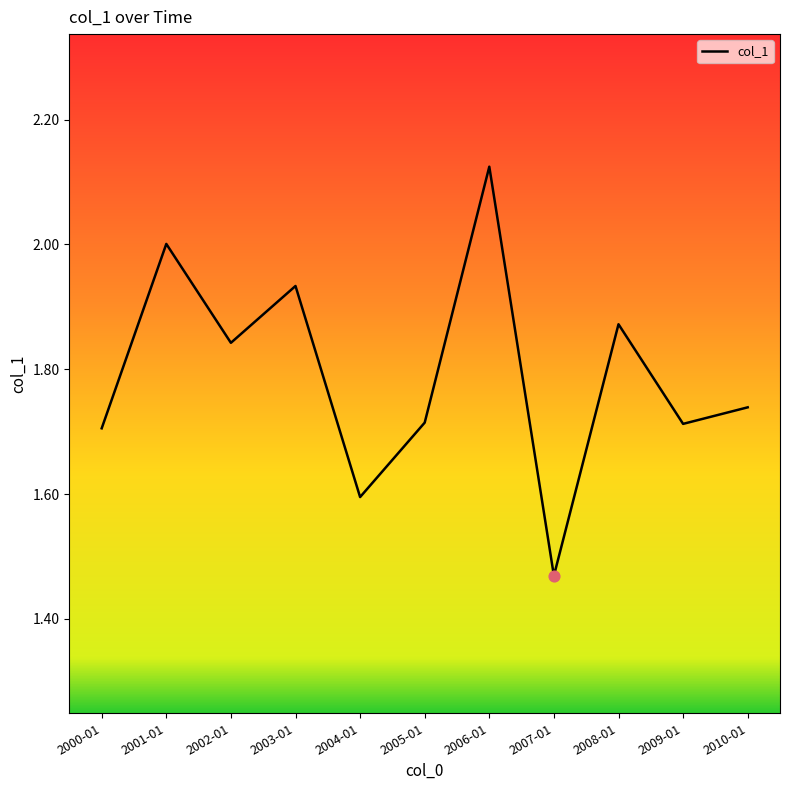

Which has a higher value, 2002-01 or 2006-01?

2006-01